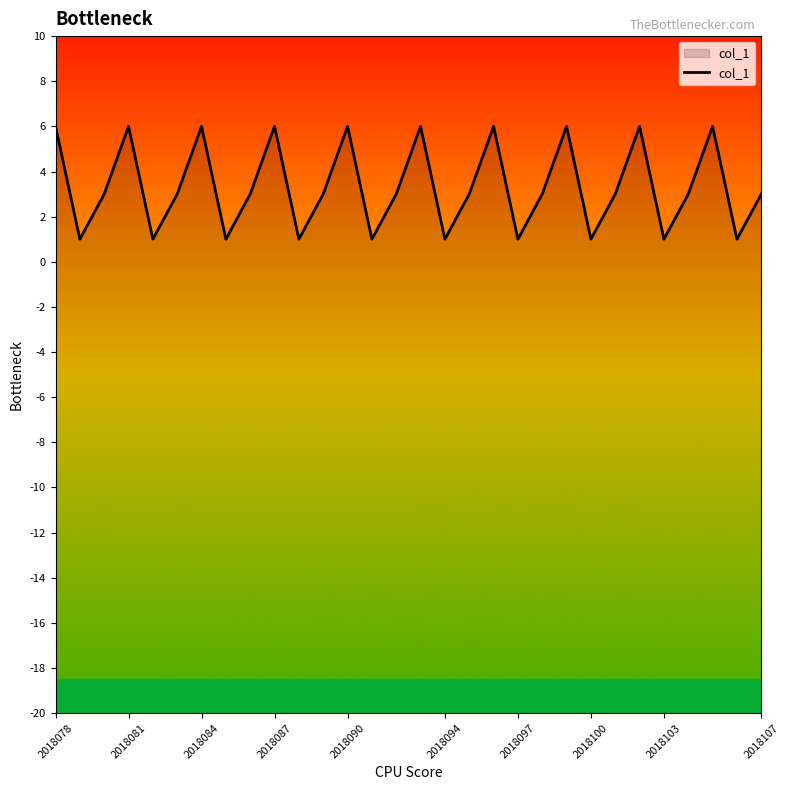

How many values are between 1 and 6?

30